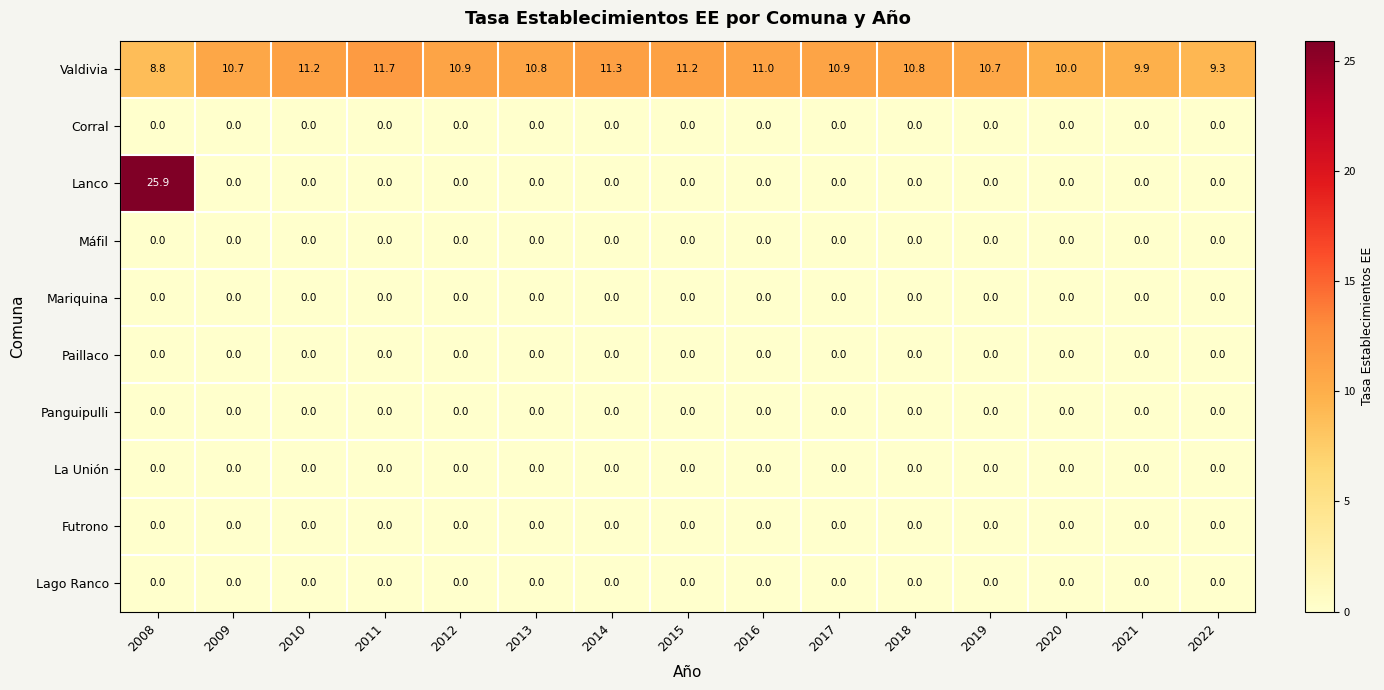

Which label corresponds to the largest value in the chart?

2008